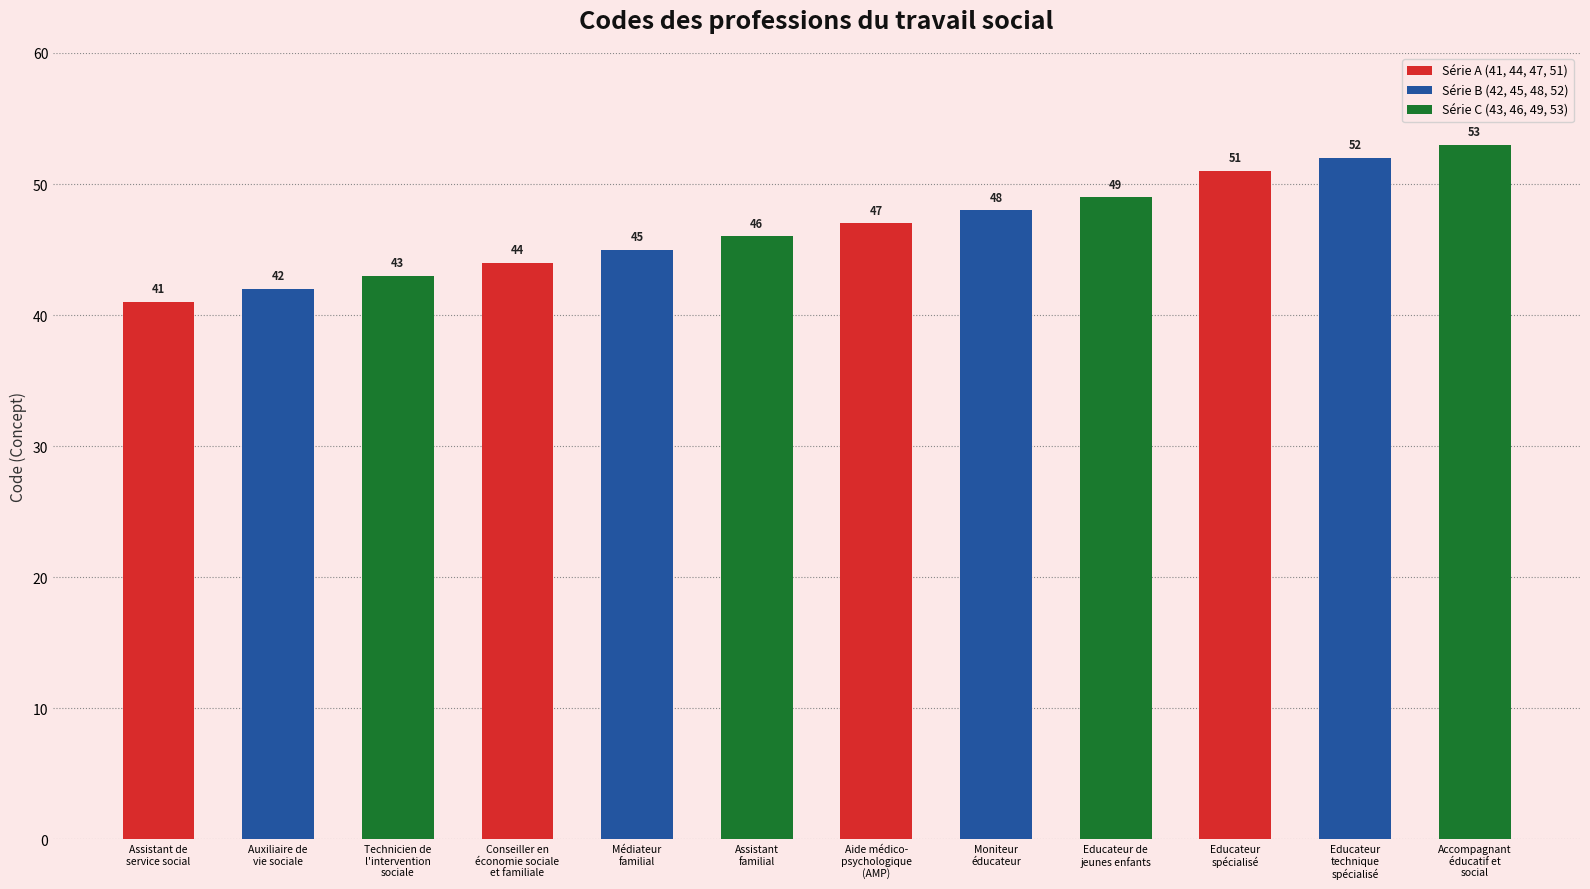

The Série C (43, 46, 49, 53) series shows 74 at Auxiliaire de
vie sociale. True or false?

False